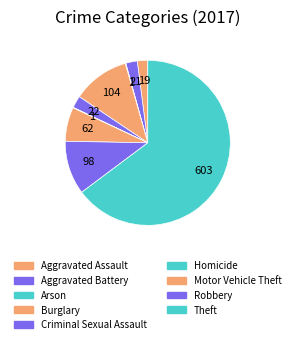

To the nearest percent, what is the combined percentage of Homicide and Theft?

65%